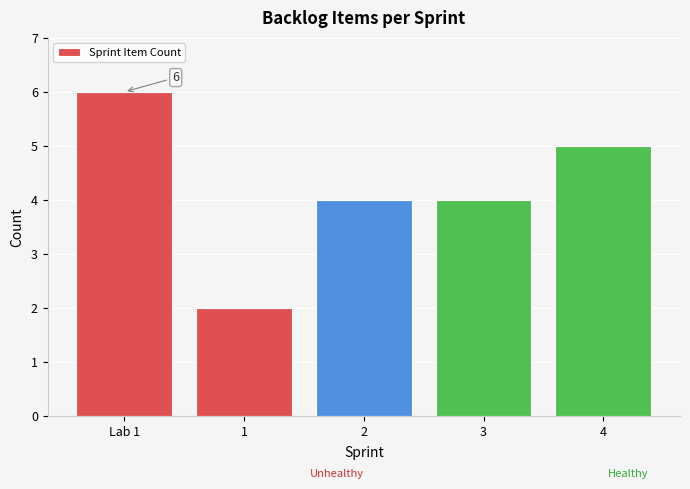

Reading right to left, extract all data points from this chart.

5	4	4	2	6